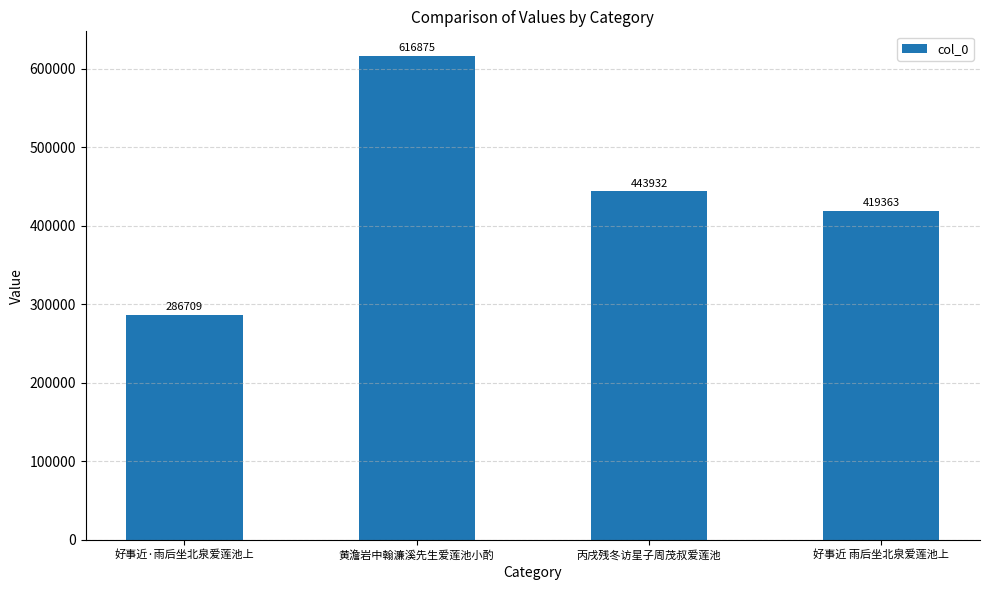

How many data points does each series have?

4